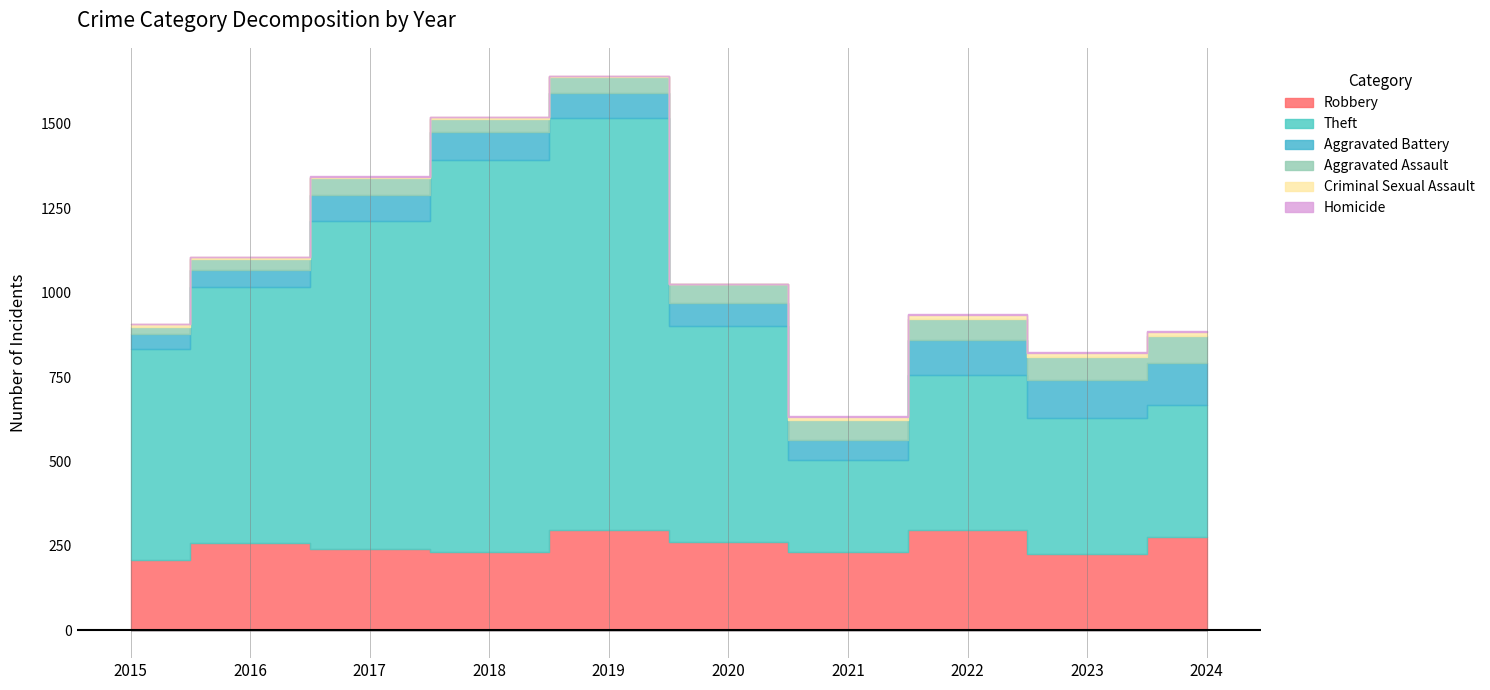

What are all the series names shown in the legend?

Robbery, Theft, Aggravated Battery, Aggravated Assault, Criminal Sexual Assault, Homicide